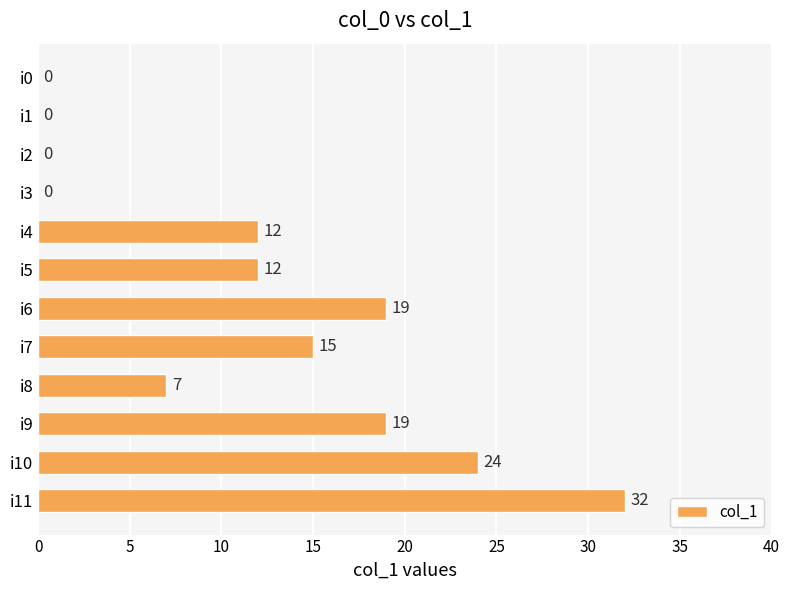

How many data points does each series have?

12